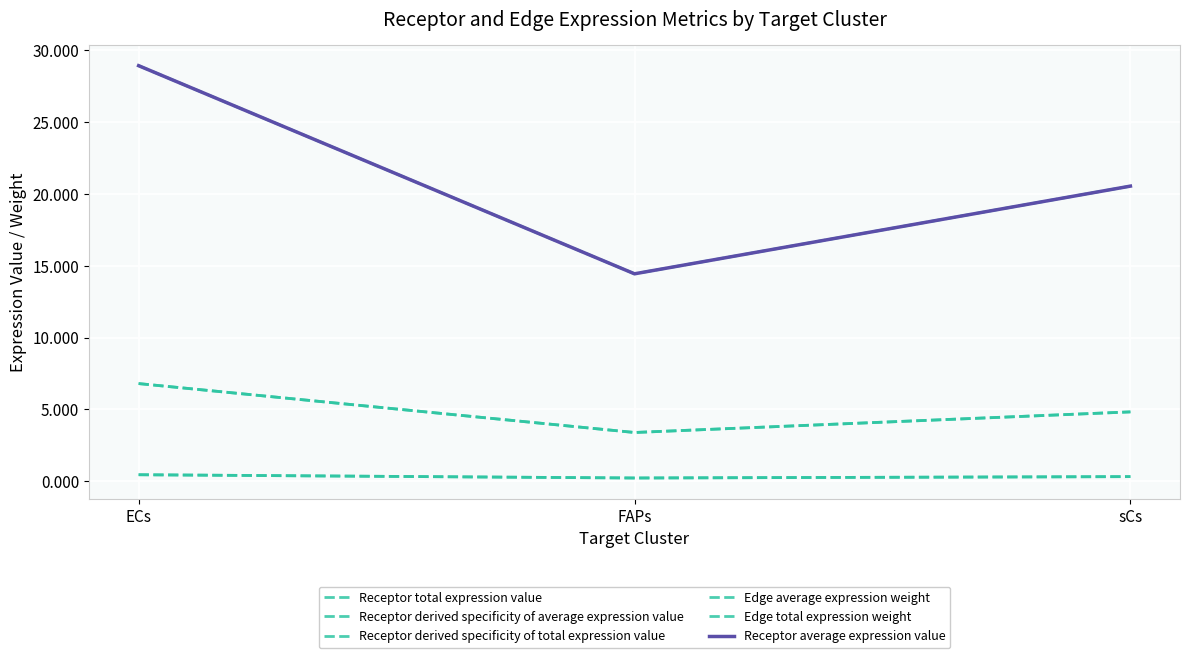

Is it true that Edge average expression weight equals 1.8 at sCs?

False